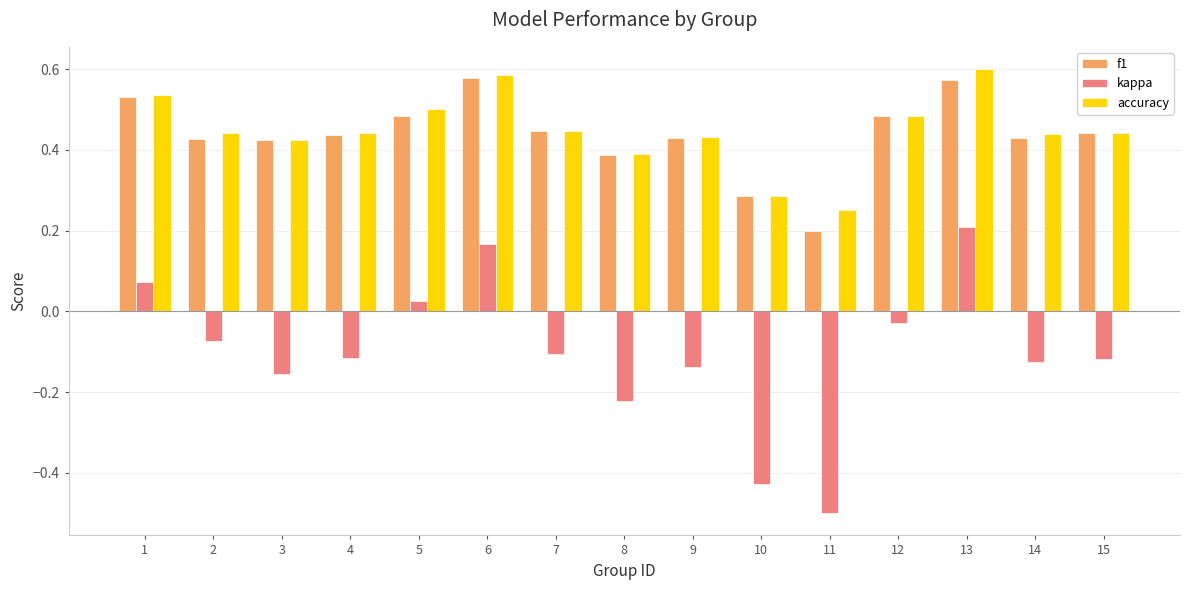

Is it true that f1 equals 0.3 at 12?

False